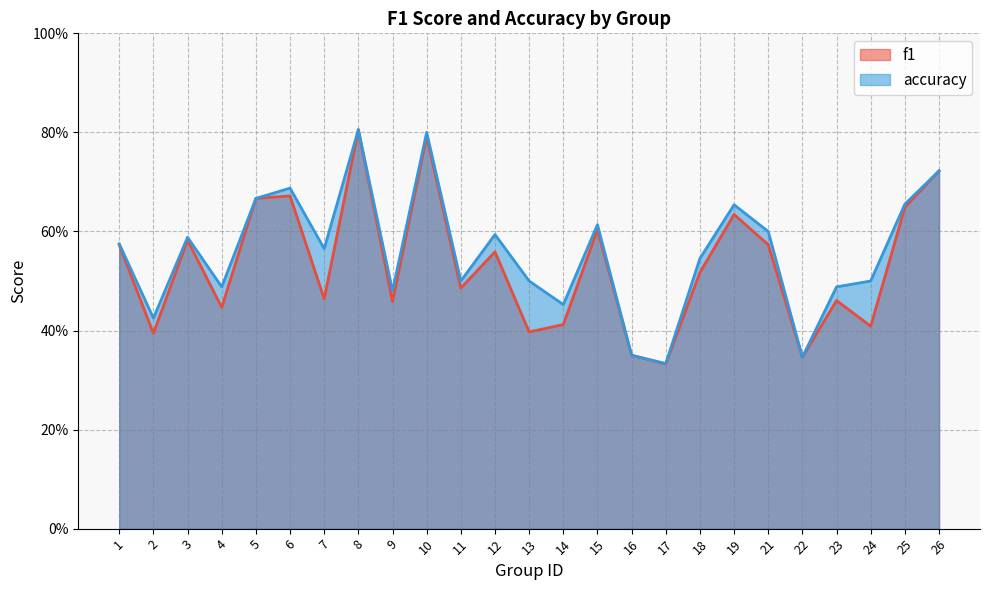

The value of f1 at 25 is 0.4. True or false?

False